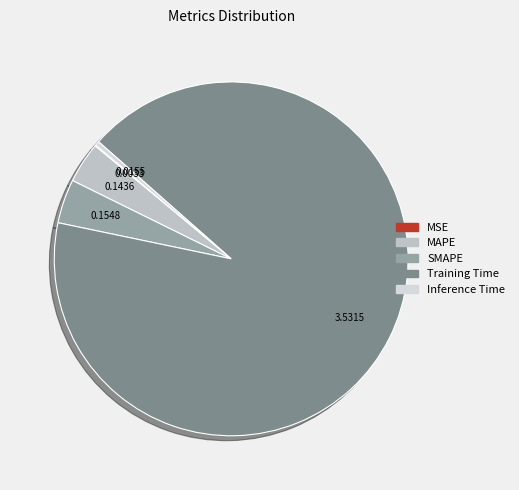

Count the number of slices in the pie.

5